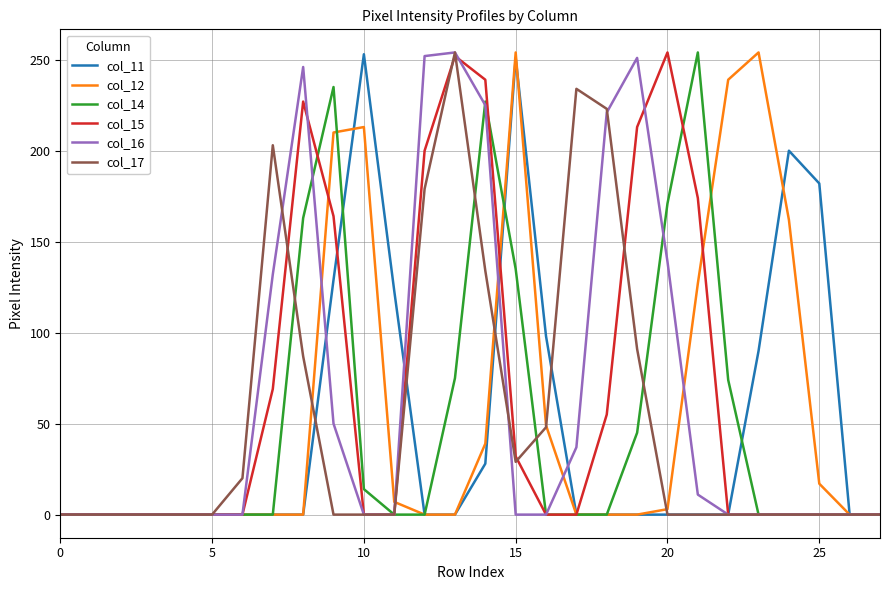

What are all the series names shown in the legend?

col_11, col_12, col_14, col_15, col_16, col_17